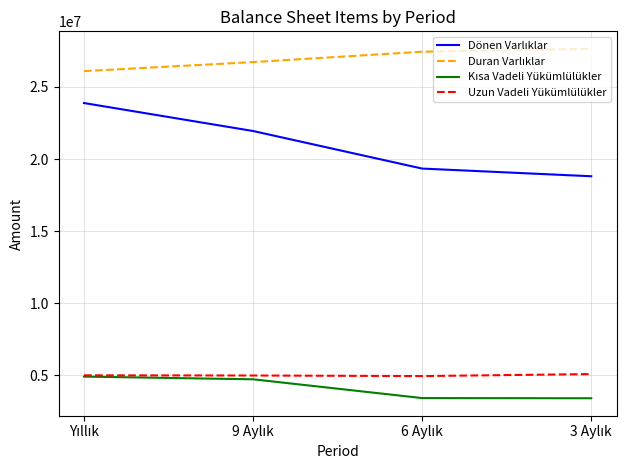

What is the smallest value displayed?

3407921